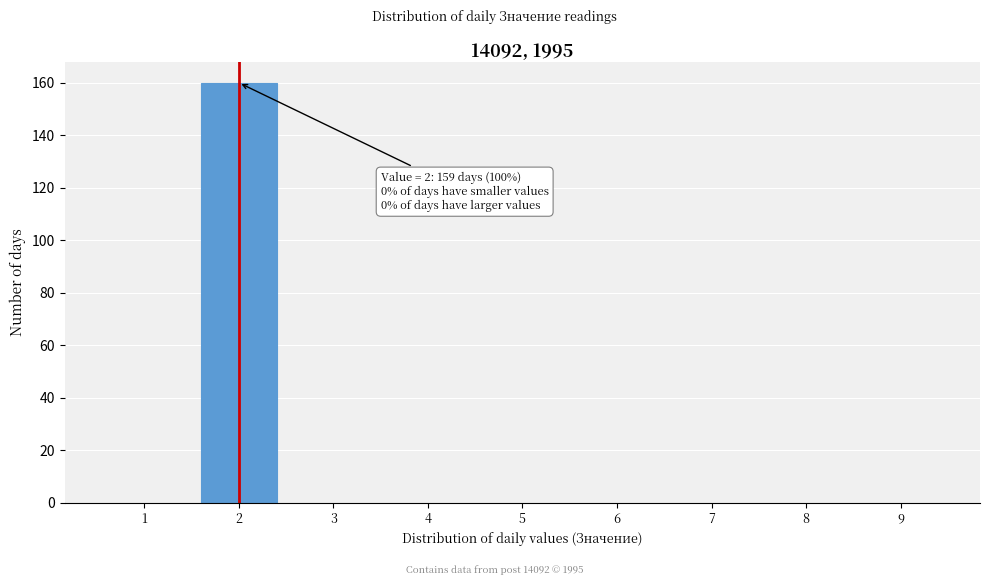

Reading left to right, what are all the values shown in this chart?

1=0	2=160	3=0	4=0	5=0	6=0	7=0	8=0	9=0